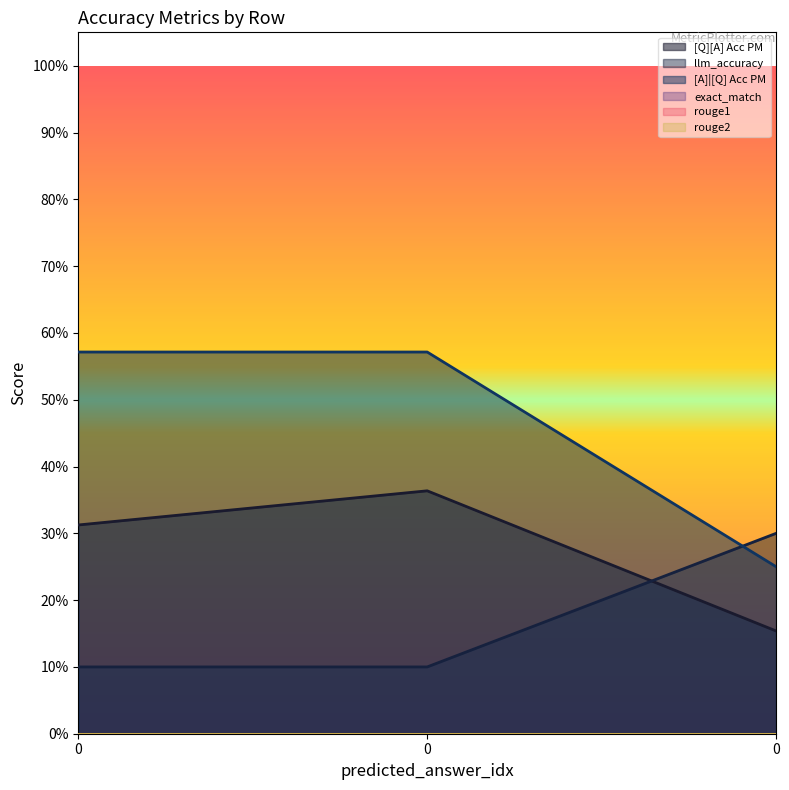

Reading left to right, list all the values displayed in this chart.

[Q][A] Acc PM: 0.3	0.4	0.2
llm_accuracy: 0.1	0.1	0.3
[A]|[Q] Acc PM: 0.6	0.6	0.2